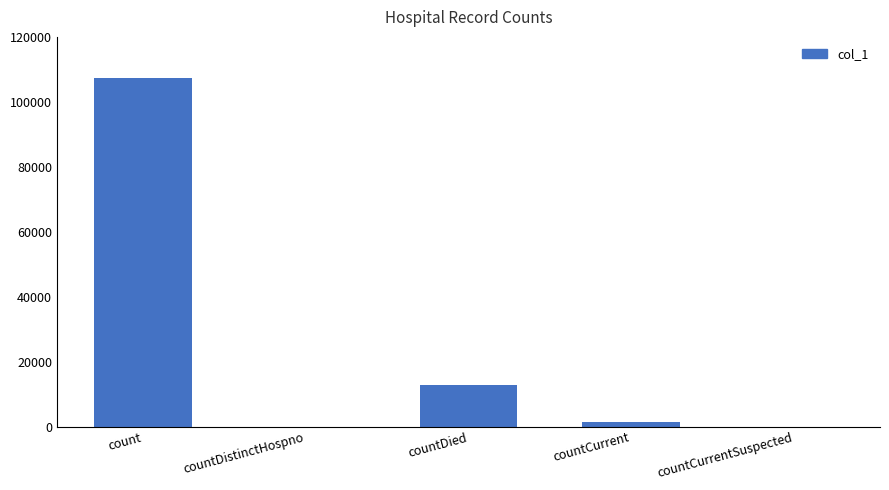

Between countCurrentSuspected and countDied, which is larger?

countDied